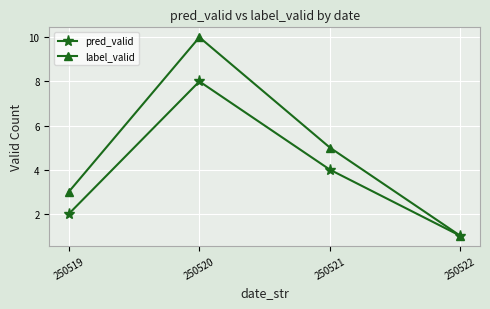

How many lines are shown in the chart?

2